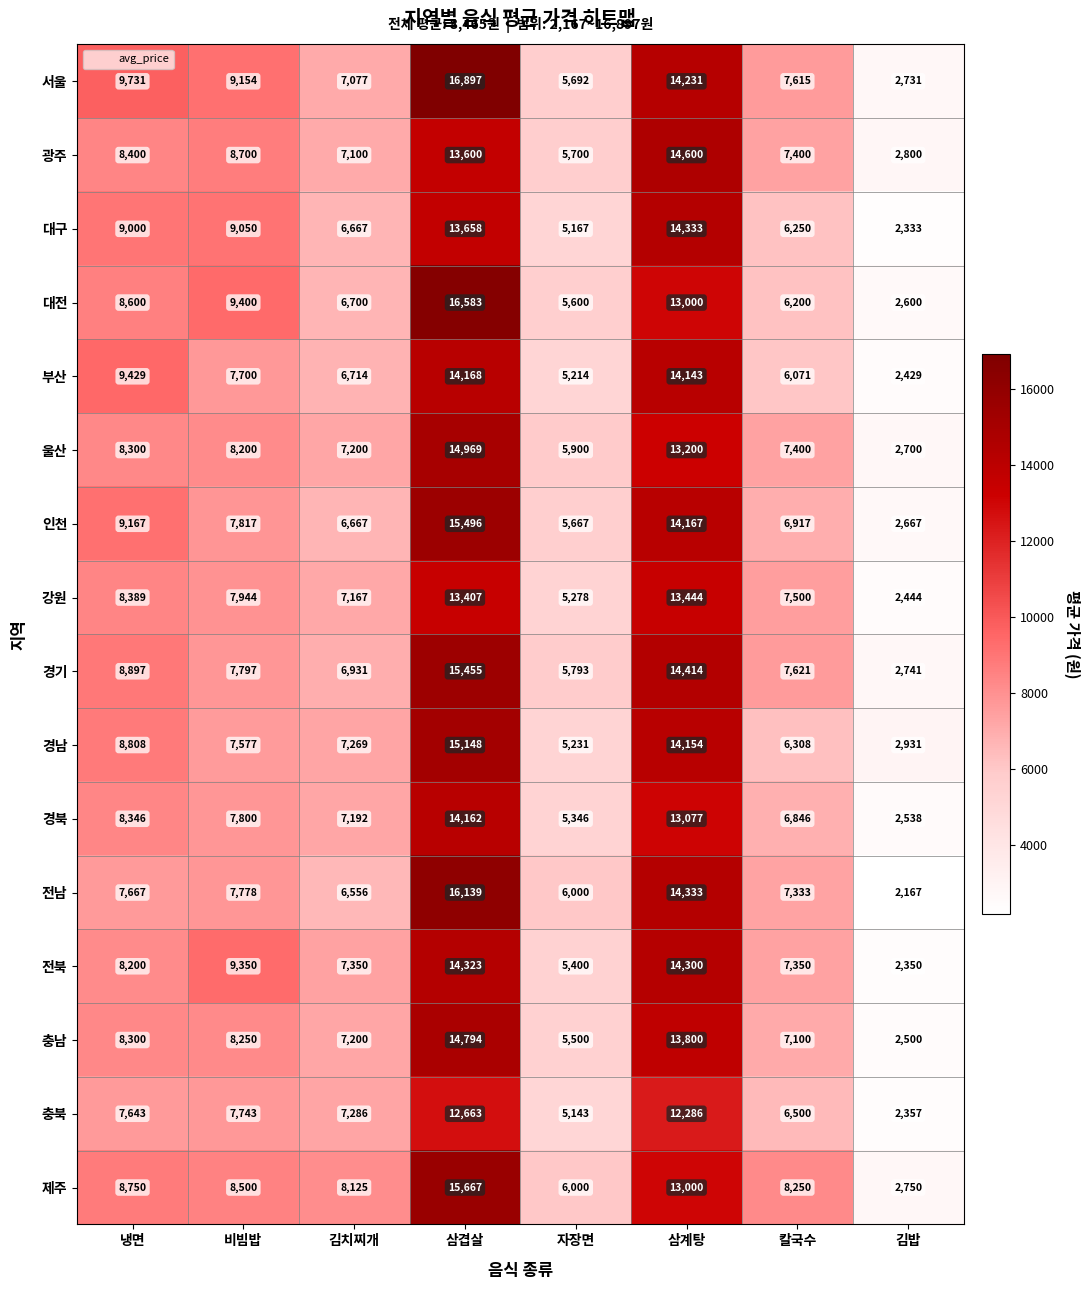

At 삼겹살, list the series in order from largest to smallest.

서울, 대전, 전남, 제주, 인천, 경기, 경남, 울산, 충남, 전북, 부산, 경북, 대구, 광주, 강원, 충북